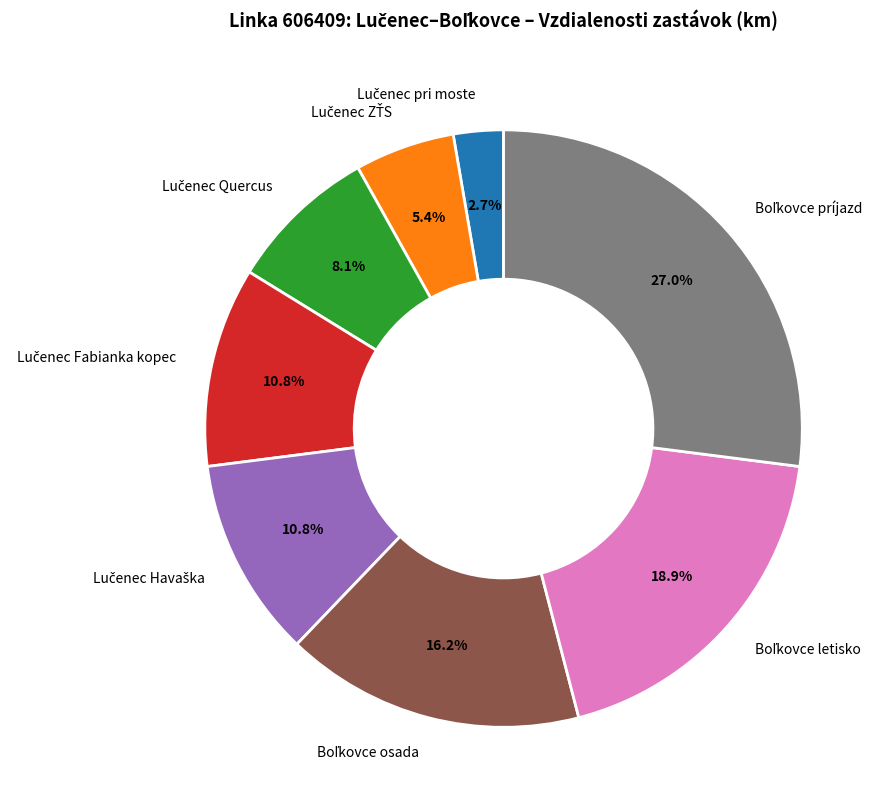

Is there a majority slice in this chart?

No